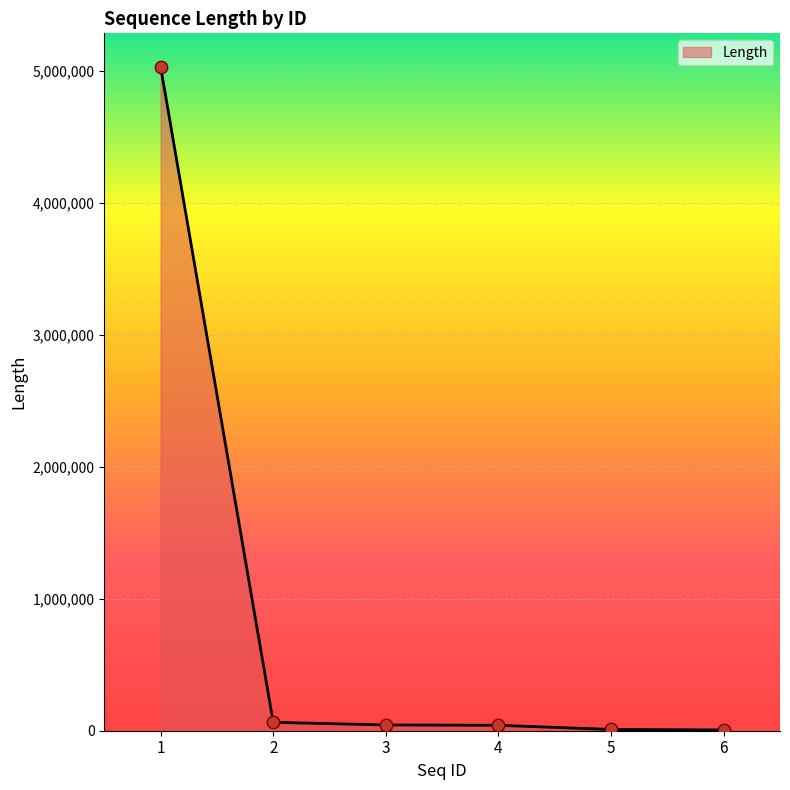

What is the change in value from 1 to 4?

-4992567